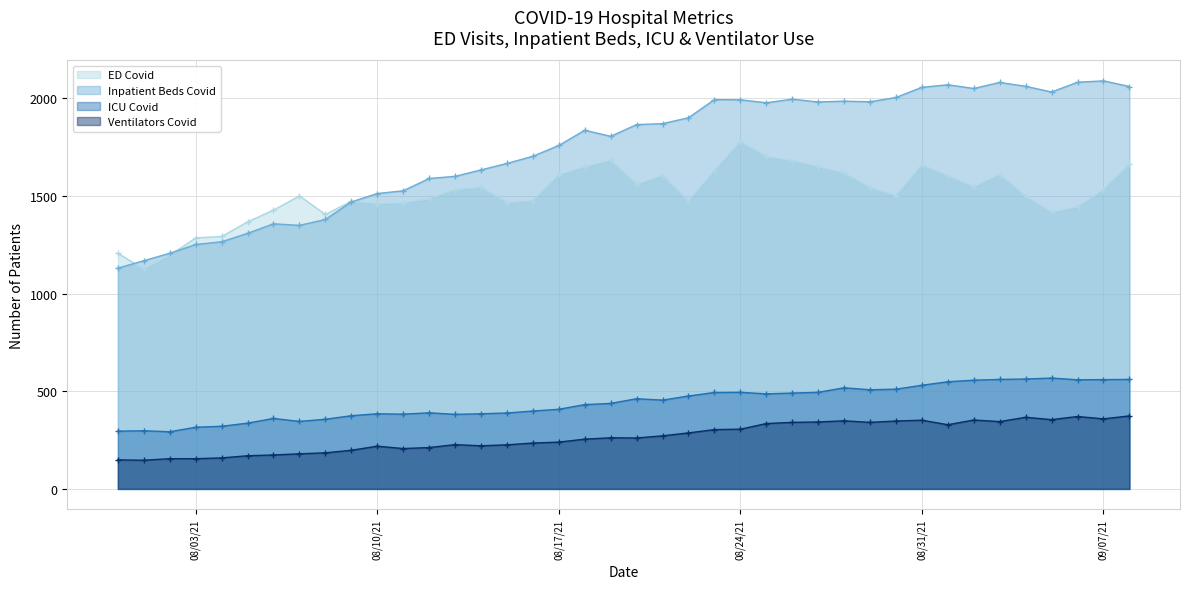

What is the lowest value of the ICU_covid series?

293